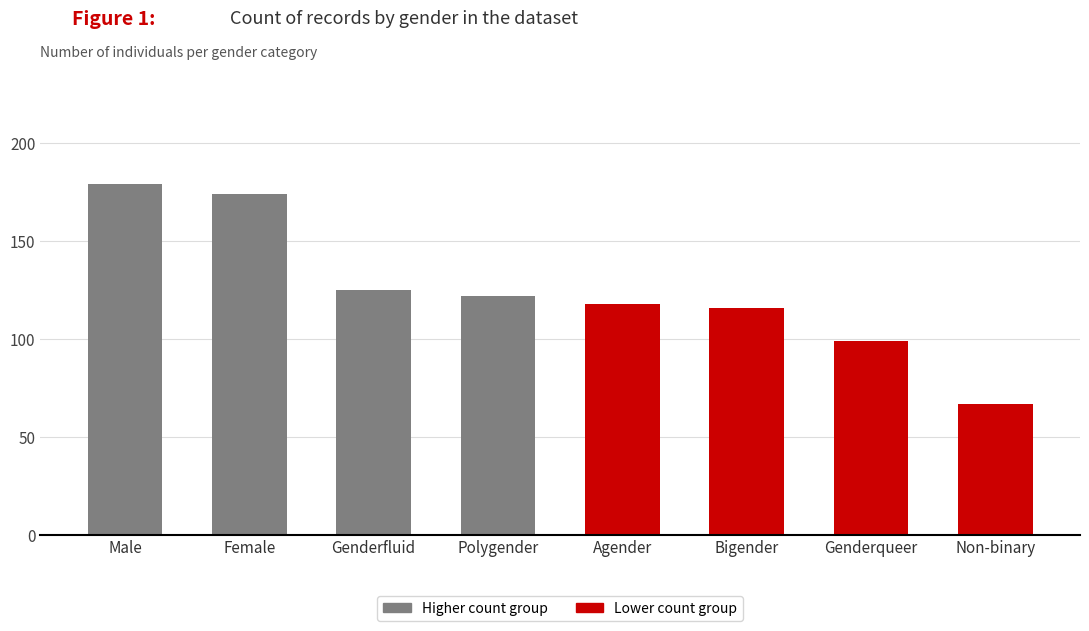

The chart shows a value of 99 at Genderqueer. True or false?

True